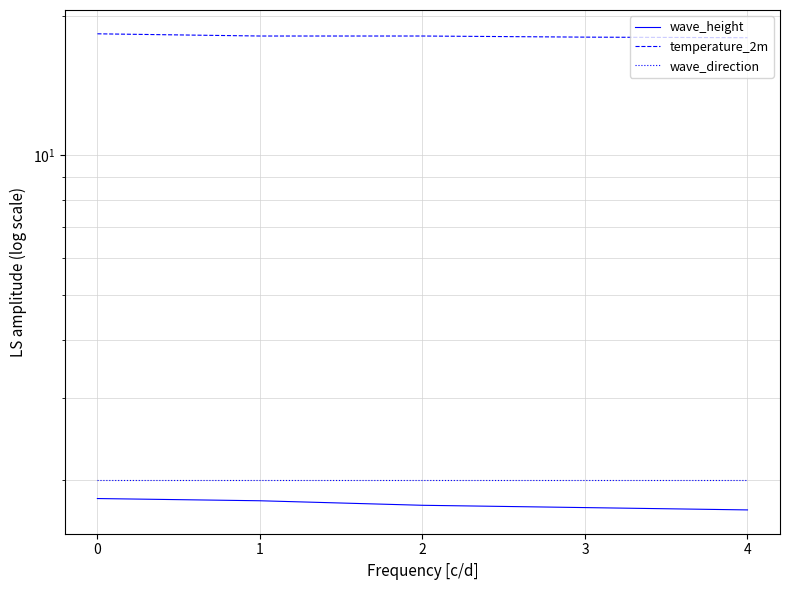

How many lines are shown in the chart?

3